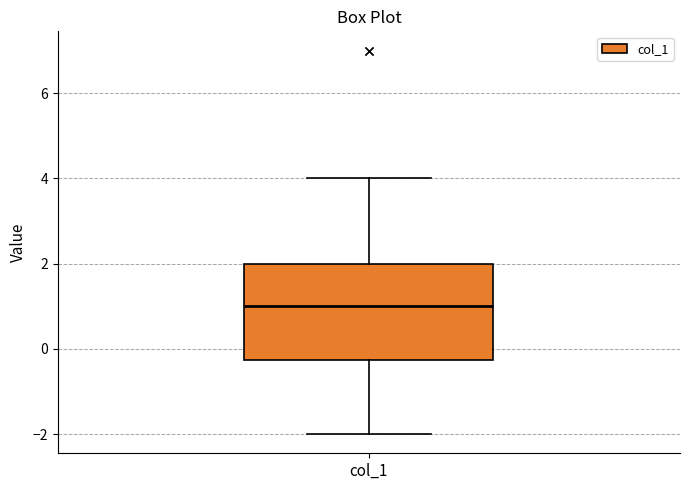

Transcribe this box plot: give where the median line is, the range the box spans, and where the two whiskers end, as read against the y-axis. The values are not printed on the chart, so give them approximately, as read against the axis.

median 1.0, box -0.2 to 2.0, whiskers -2.0 to 4.0